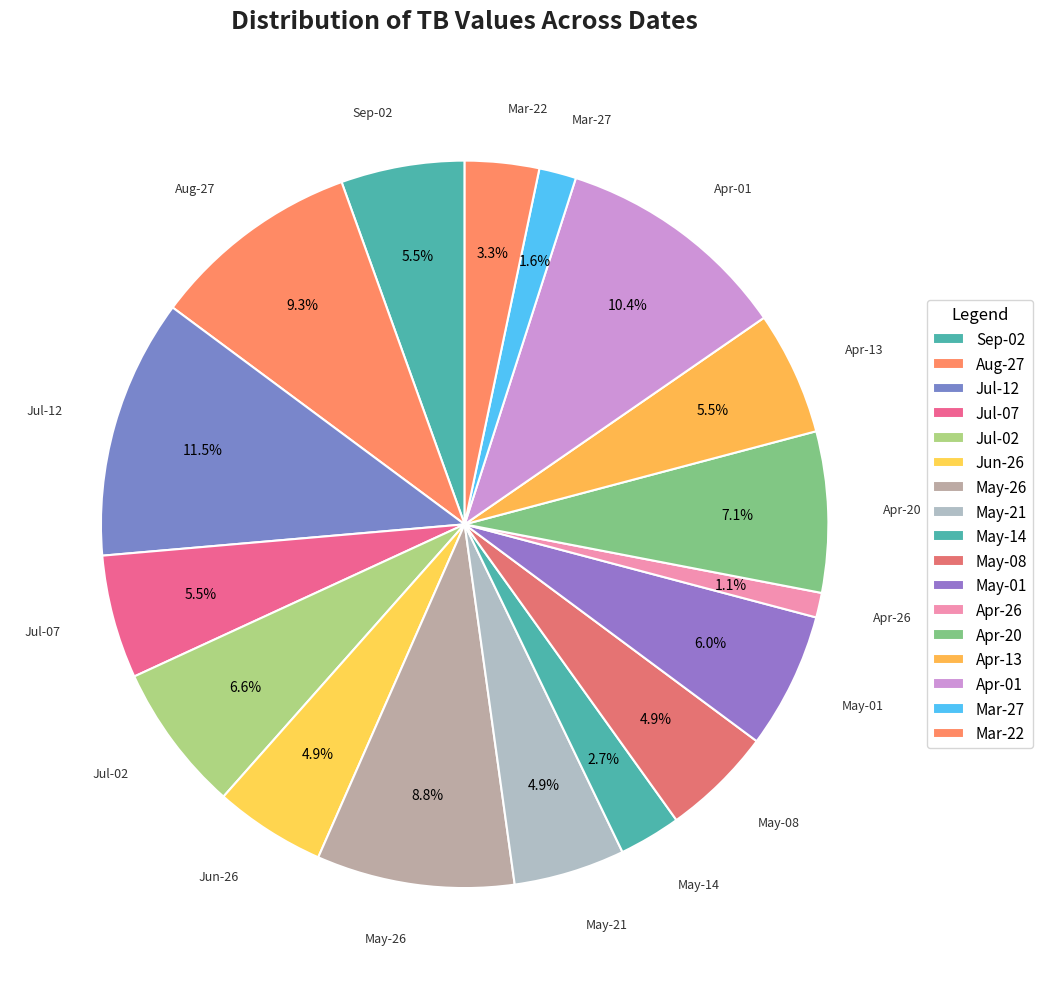

Combined, do May-21 and Apr-26 account for over 50%?

No